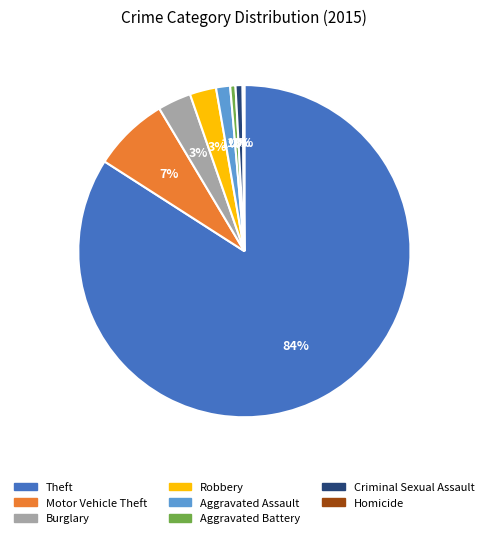

Is there any slice that represents more than half of the pie?

Yes